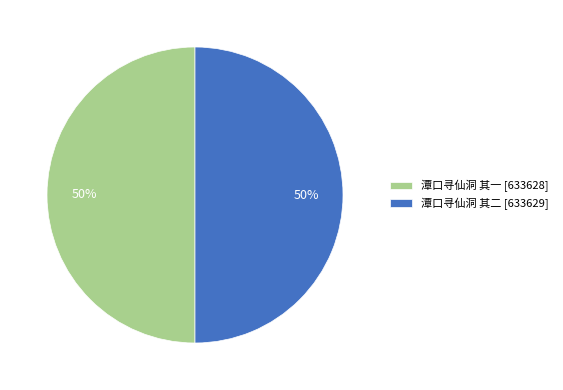

To the nearest percent, what percentage of the pie is 潭口寻仙洞 其二 [633629]?

50%